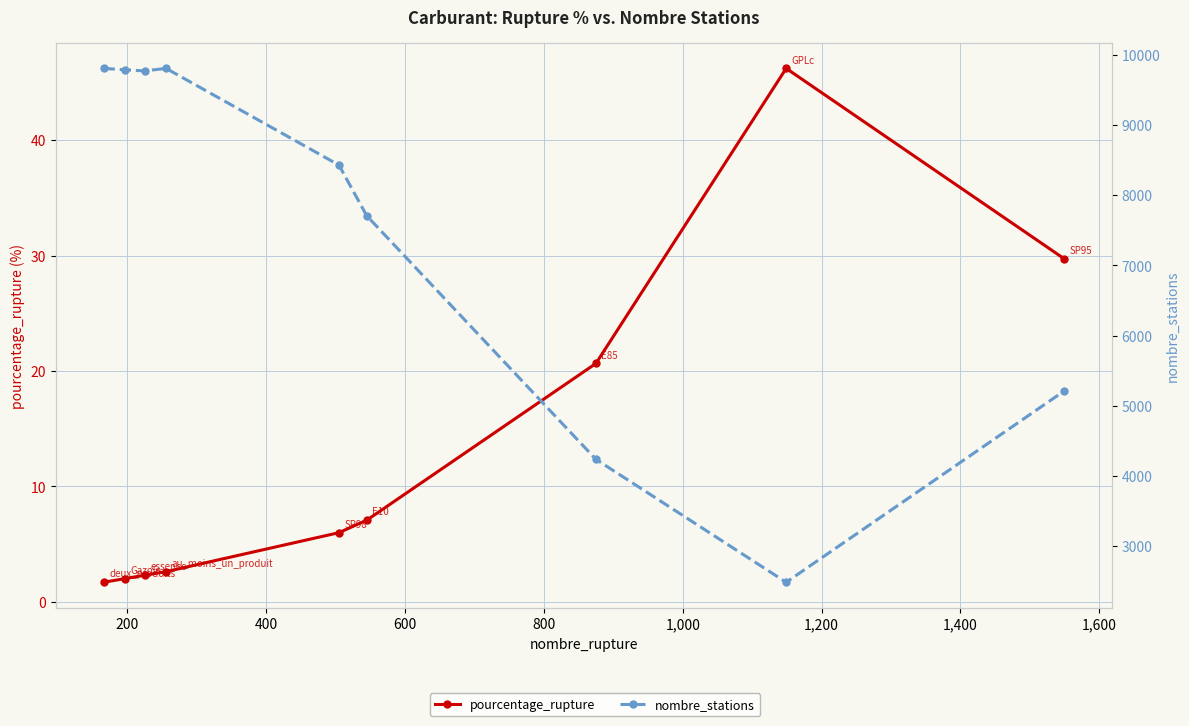

True or false: nombre_stations and pourcentage_rupture cross at least once.

False